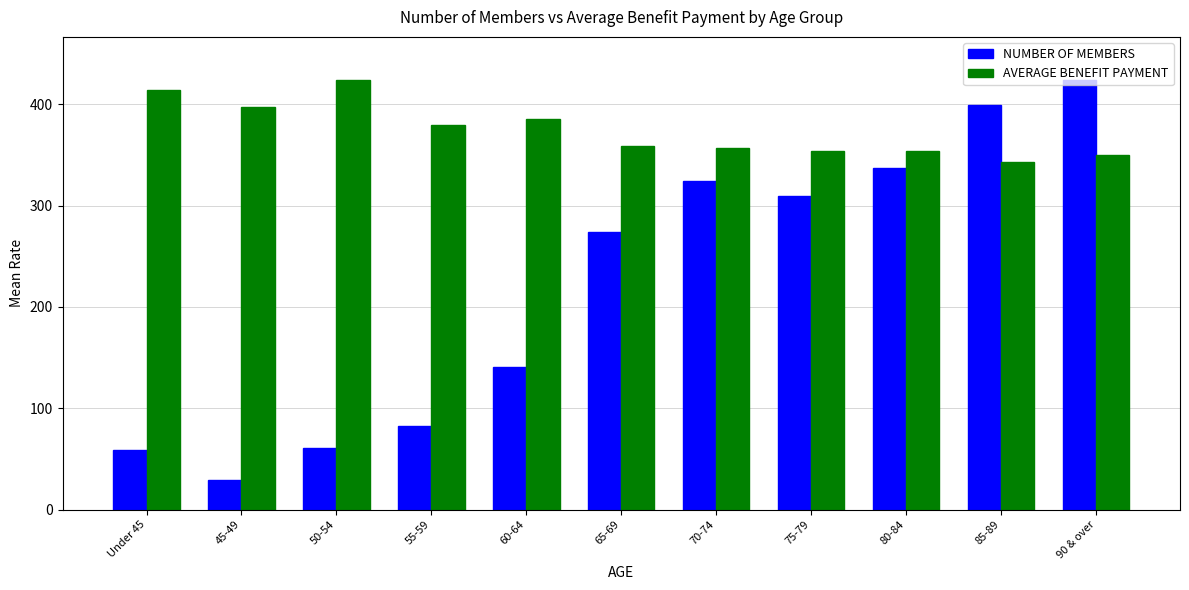

Which category has the lowest value in the NUMBER OF MEMBERS series?

45-49